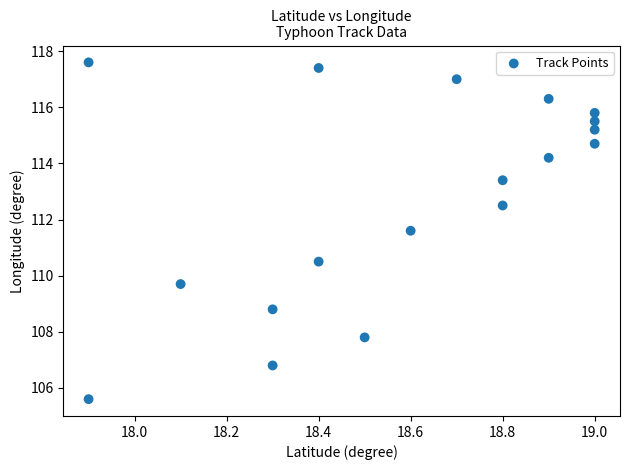

What is the range of X values (max minus min)?

1.1